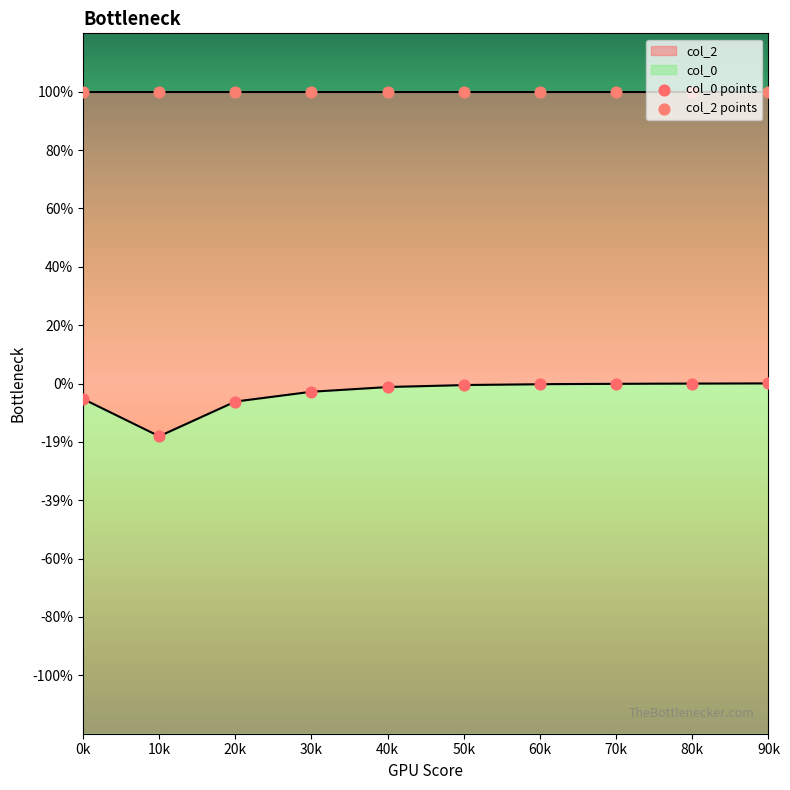

Which series has the largest Y range (max minus min)?

col_0 points